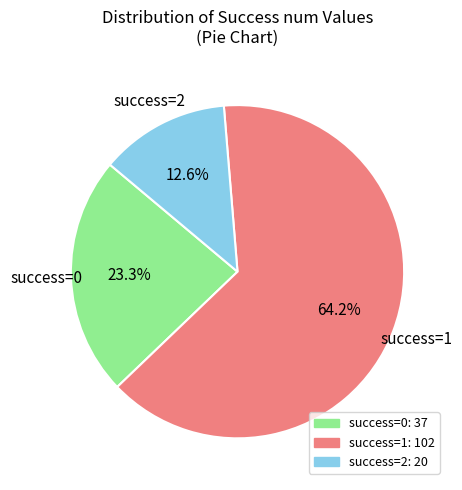

Do success=1 and success=2 together represent more than half of the pie?

Yes